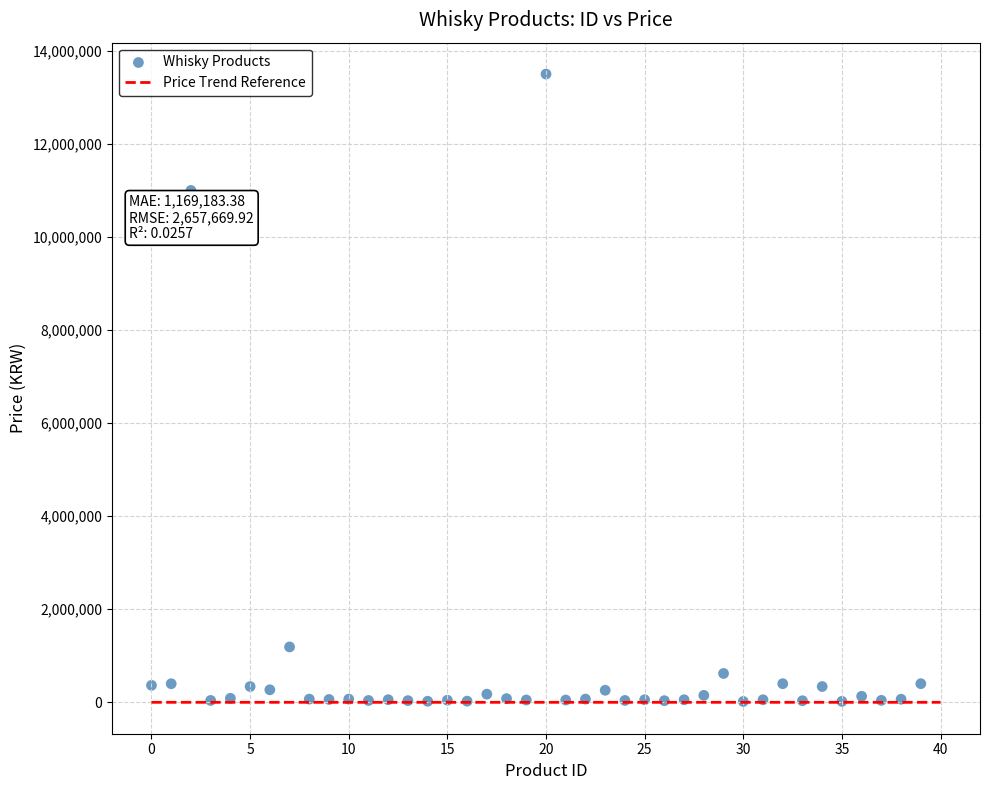

What is the range of Y values (max minus min)?

13481000